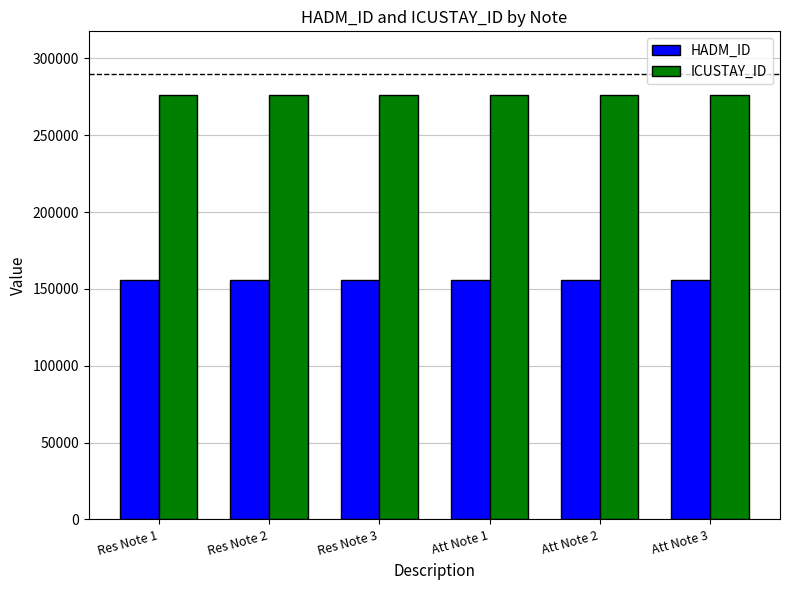

What is the sum of all ICUSTAY_ID values?

1657362